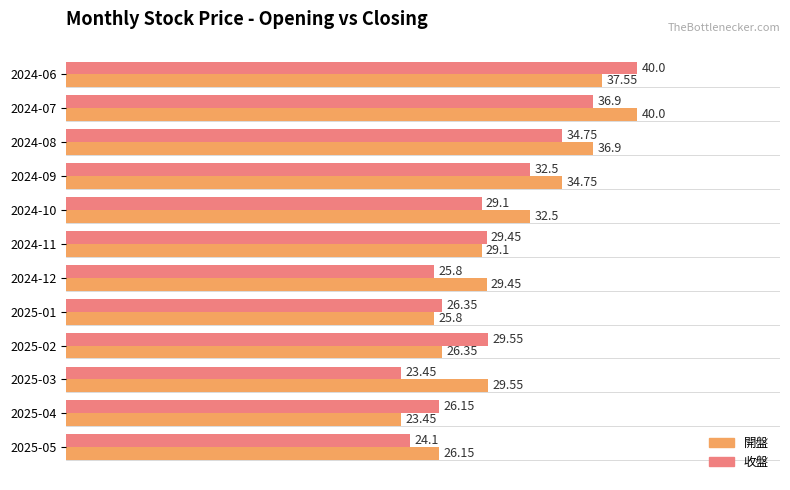

What is the spread (max minus min) of values at 2024-07?

3.1